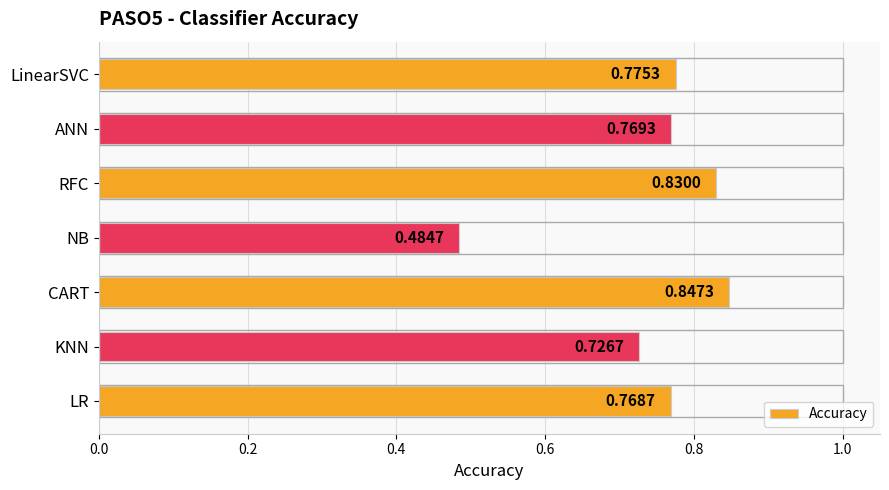

Which has a higher value, RFC or CART?

CART